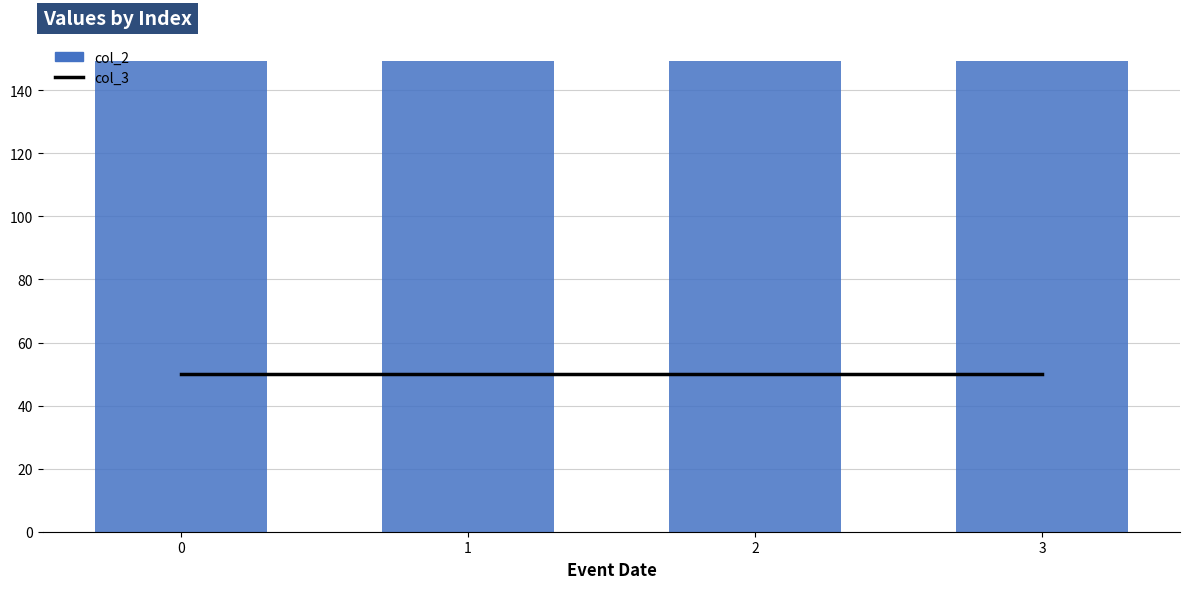

At which label is col_2 closest to 149?

3